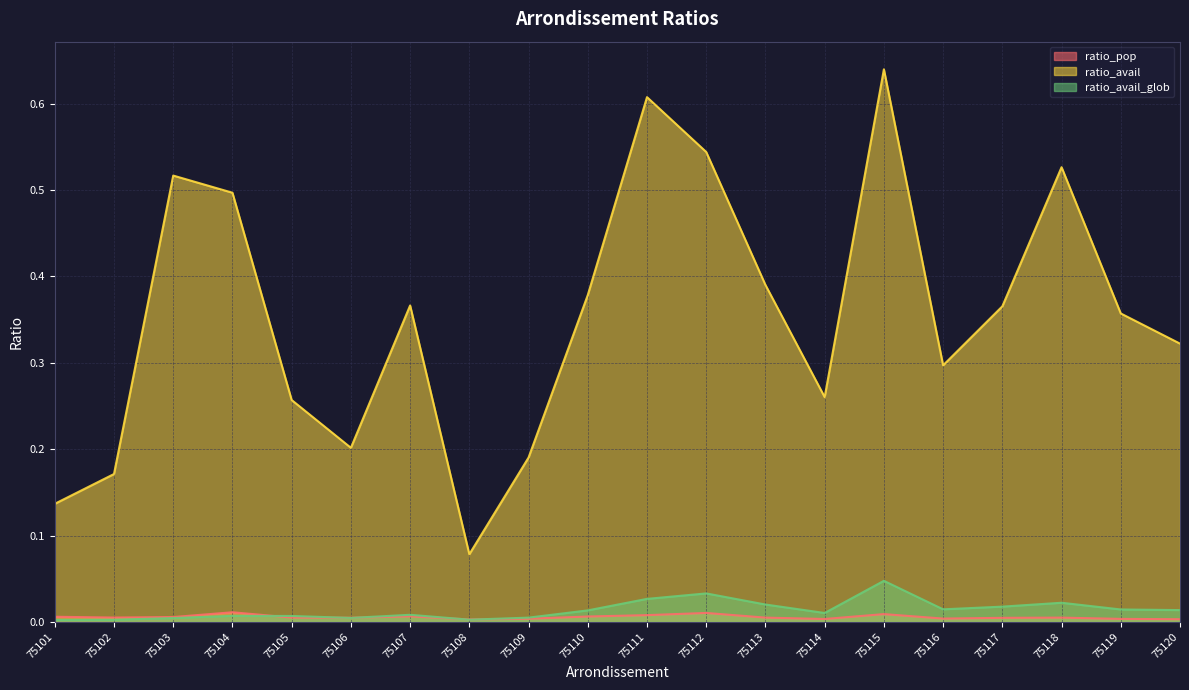

Reading left to right, list all the values displayed in this chart.

ratio_pop: 75101=0.0	75102=0.0	75103=0.0	75104=0.0	75105=0.0	75106=0.0	75107=0.0	75108=0.0	75109=0.0	75110=0.0	75111=0.0	75112=0.0	75113=0.0	75114=0.0	75115=0.0	75116=0.0	75117=0.0	75118=0.0	75119=0.0	75120=0.0
ratio_avail: 75101=0.1	75102=0.2	75103=0.5	75104=0.5	75105=0.3	75106=0.2	75107=0.4	75108=0.1	75109=0.2	75110=0.4	75111=0.6	75112=0.5	75113=0.4	75114=0.3	75115=0.6	75116=0.3	75117=0.4	75118=0.5	75119=0.4	75120=0.3
ratio_avail_glob: 75101=0.0	75102=0.0	75103=0.0	75104=0.0	75105=0.0	75106=0.0	75107=0.0	75108=0.0	75109=0.0	75110=0.0	75111=0.0	75112=0.0	75113=0.0	75114=0.0	75115=0.0	75116=0.0	75117=0.0	75118=0.0	75119=0.0	75120=0.0